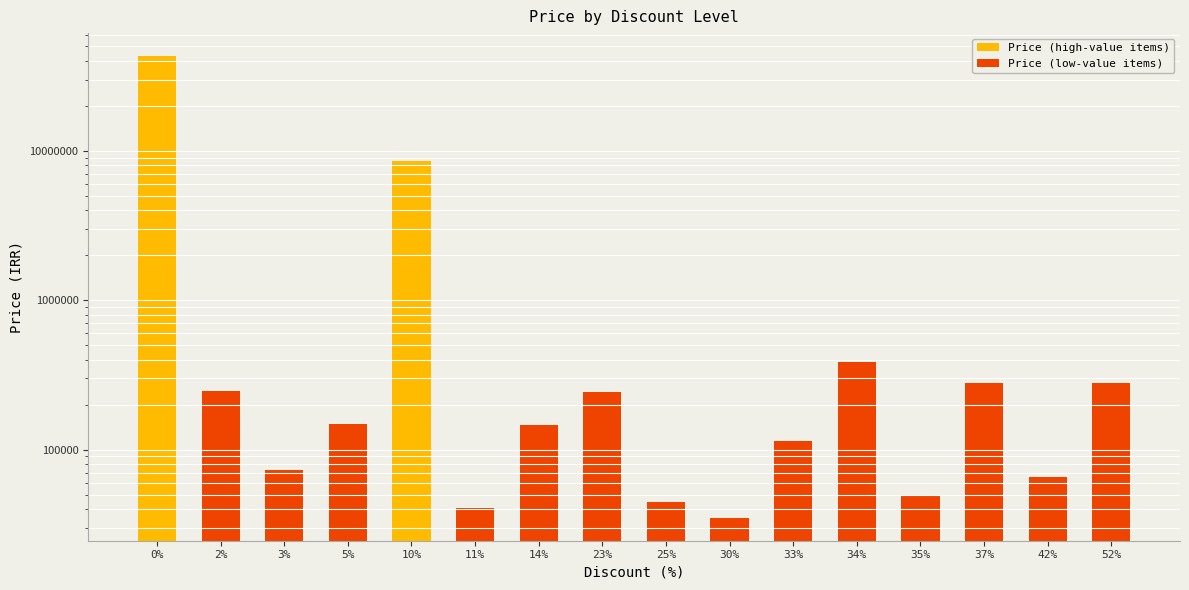

List the labels in order of value, largest first.

0%, 10%, 34%, 37%, 52%, 2%, 23%, 5%, 14%, 33%, 3%, 42%, 35%, 25%, 11%, 30%